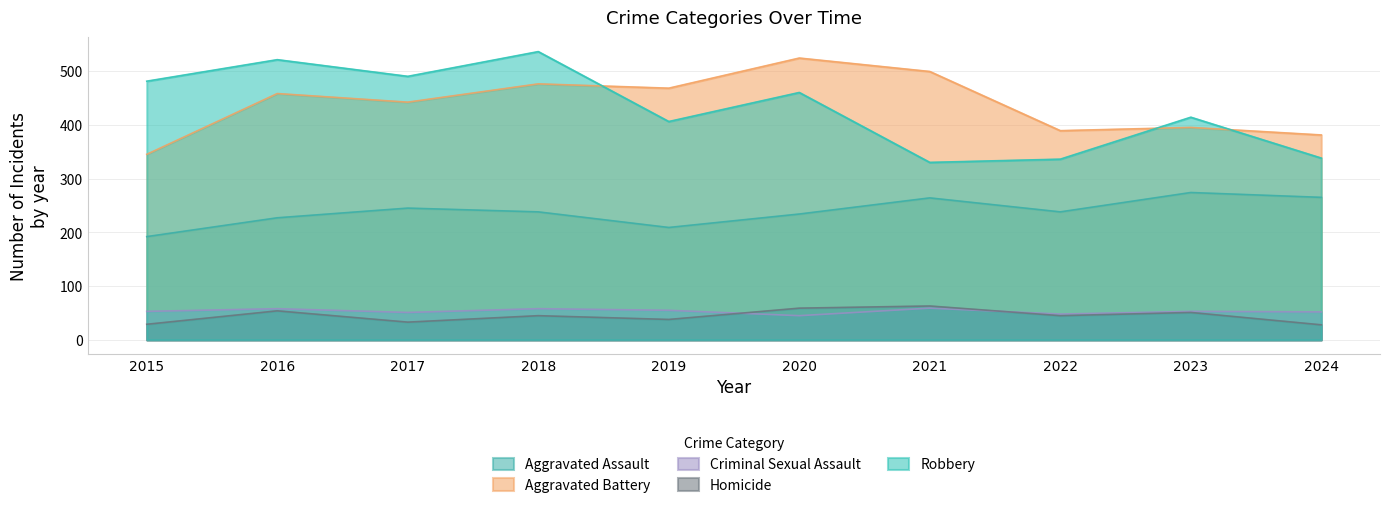

Reading right to left, transcribe all the data shown in this chart.

Aggravated Assault: 2024=265	2023=274	2022=238	2021=264	2020=234	2019=209	2018=238	2017=245	2016=227	2015=192
Aggravated Battery: 2024=381	2023=395	2022=389	2021=499	2020=524	2019=468	2018=476	2017=442	2016=458	2015=345
Criminal Sexual Assault: 2024=52	2023=53	2022=48	2021=59	2020=45	2019=55	2018=58	2017=51	2016=58	2015=53
Homicide: 2024=28	2023=51	2022=45	2021=63	2020=59	2019=38	2018=45	2017=33	2016=54	2015=29
Robbery: 2024=338	2023=414	2022=336	2021=330	2020=460	2019=406	2018=536	2017=490	2016=521	2015=481